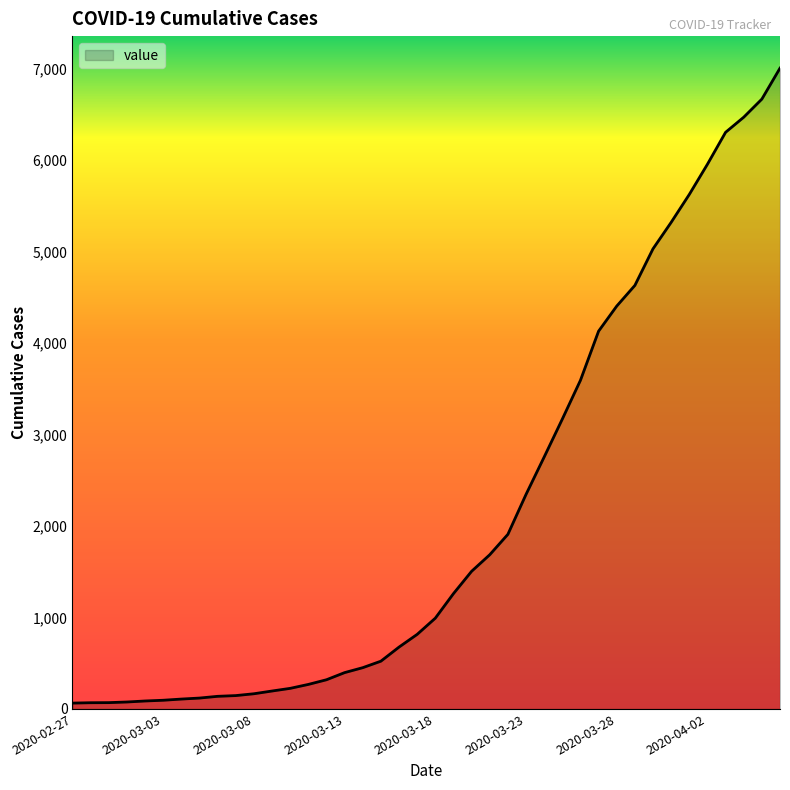

What is the greatest value displayed?

7002